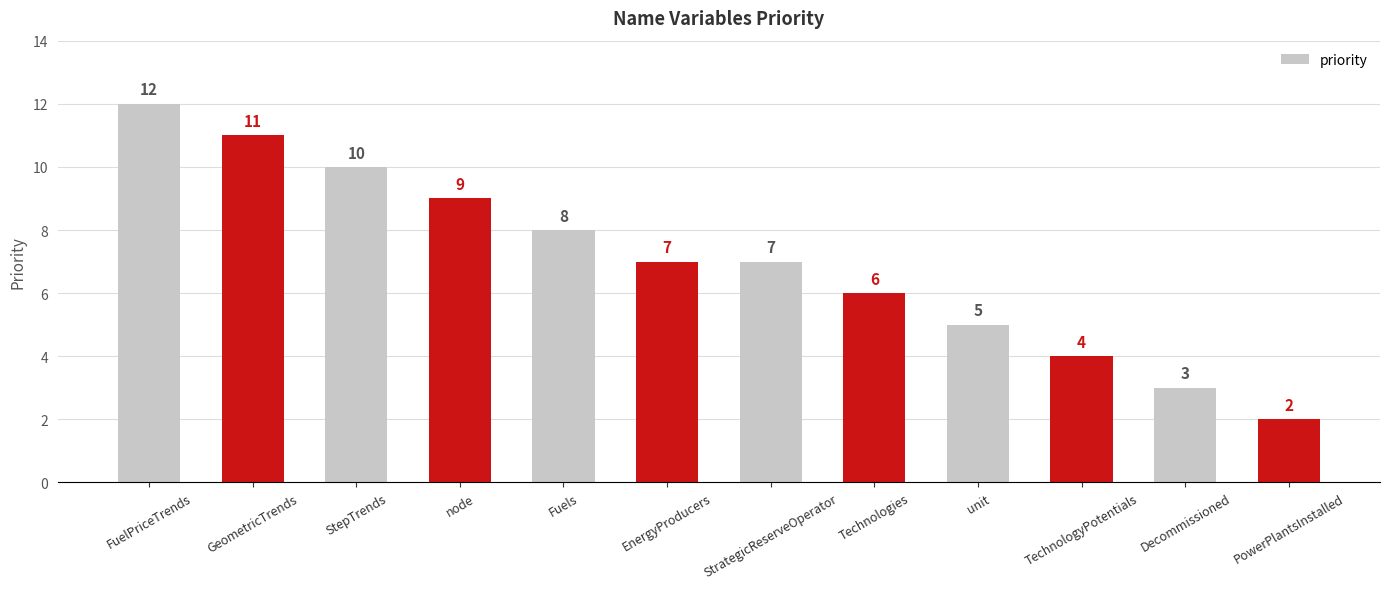

What position from the left is EnergyProducers?

6